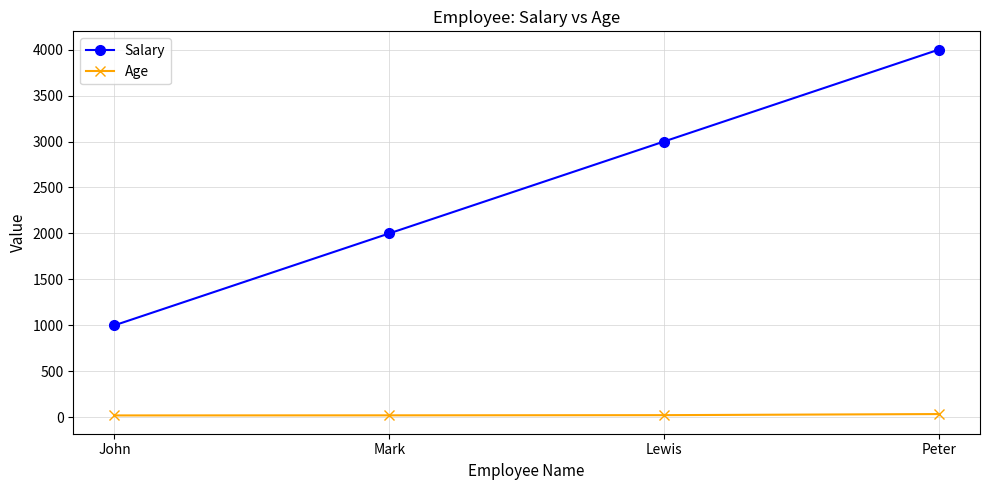

Between Mark and Lewis, which series saw the biggest shift?

Salary